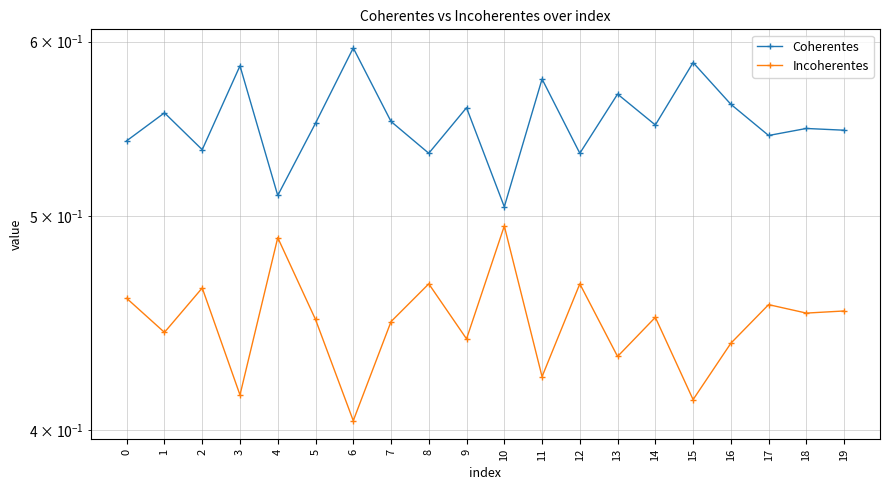

List the series in order of their peak value, lowest first.

Incoherentes, Coherentes